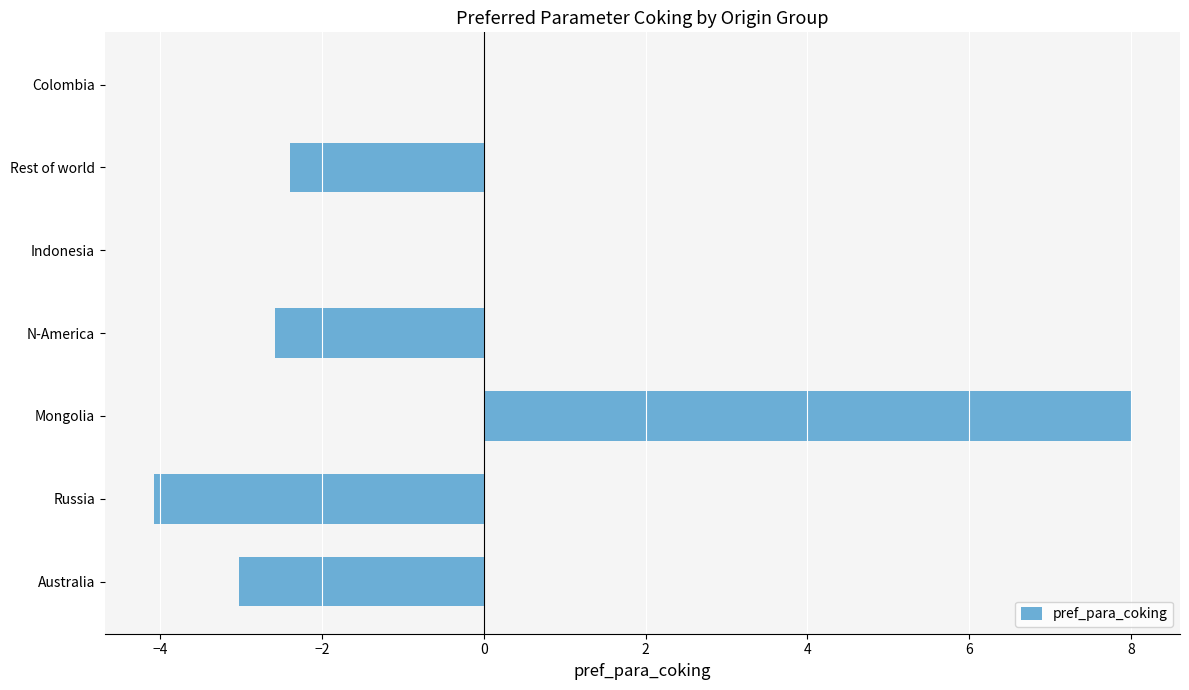

What is the sum of the values at Rest of world and Australia?

-5.4